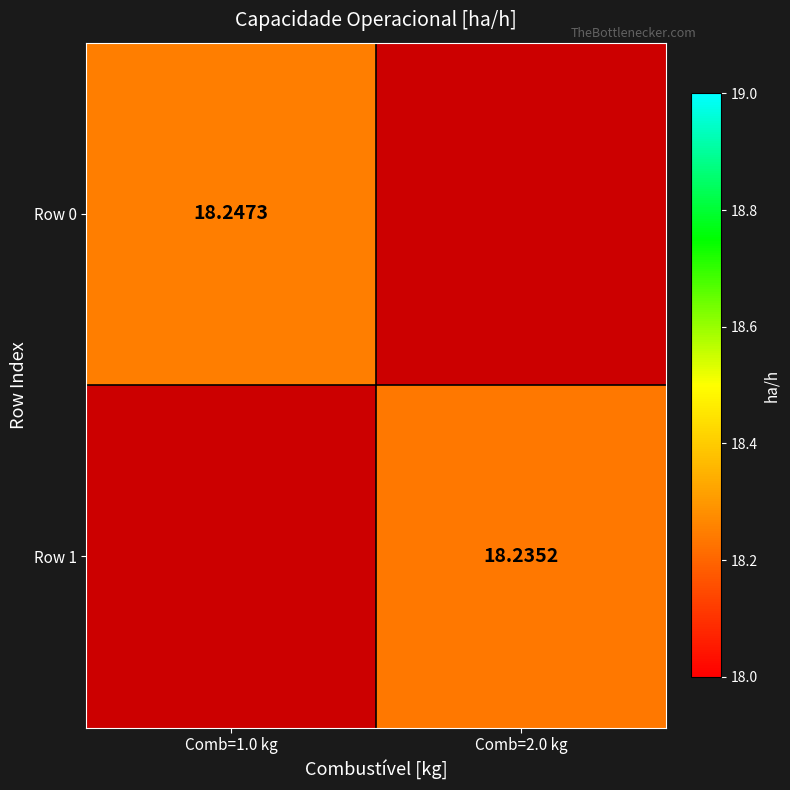

Read the Row 1 value at Comb=2.0 kg.

18.2